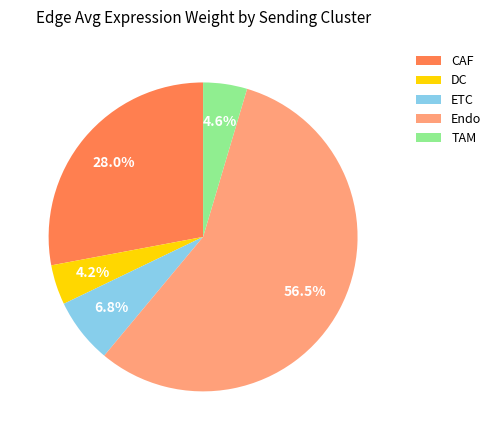

Which has a higher value, CAF or Endo?

Endo